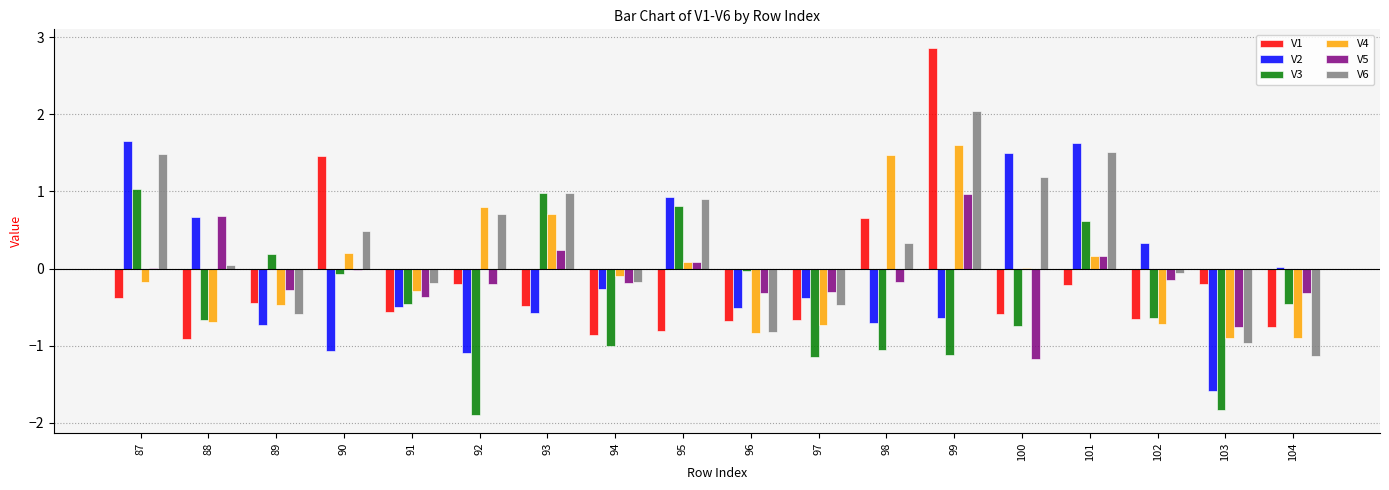

At which label does V6 reach its peak?

99